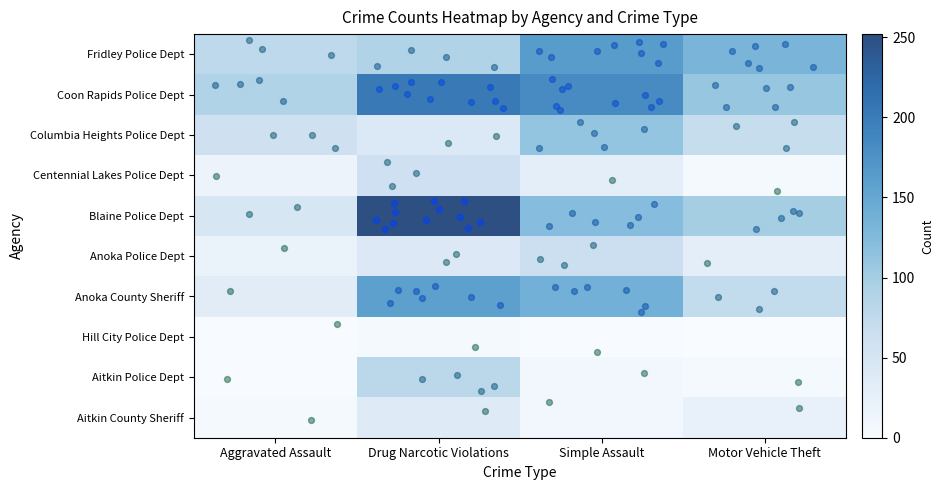

Which label corresponds to the smallest value in the chart?

Motor Vehicle Theft